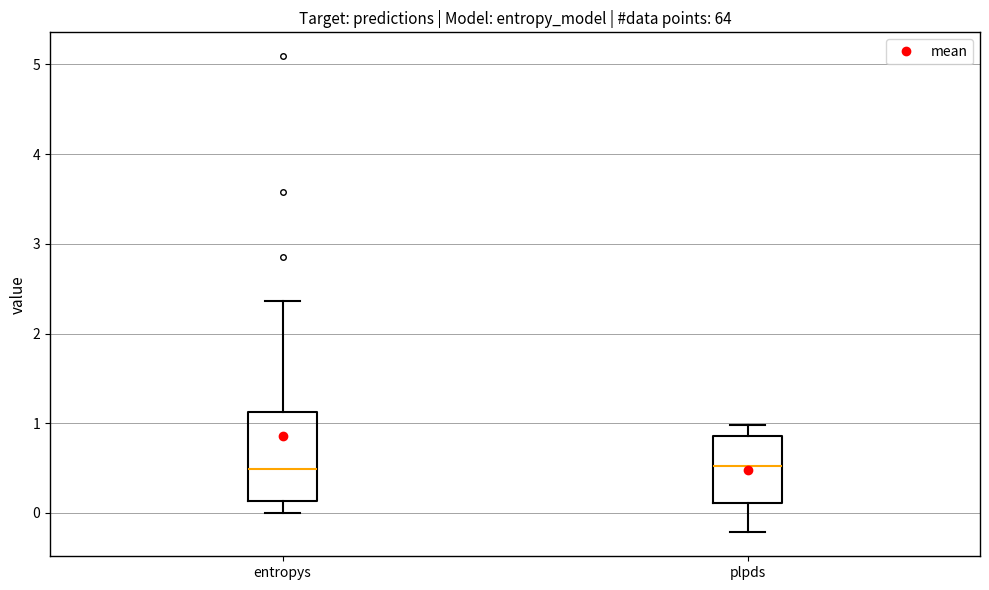

Reading left to right, transcribe this box plot: for each box, give where its median line is, the range the box spans, and where its two whiskers end, as read against the y-axis. The values are not printed on the chart, so give them approximately, as read against the axis.

entropys: median 0.5, box 0.1 to 1.1, whiskers 0.0 to 2.4
plpds: median 0.5, box 0.1 to 0.9, whiskers -0.2 to 1.0